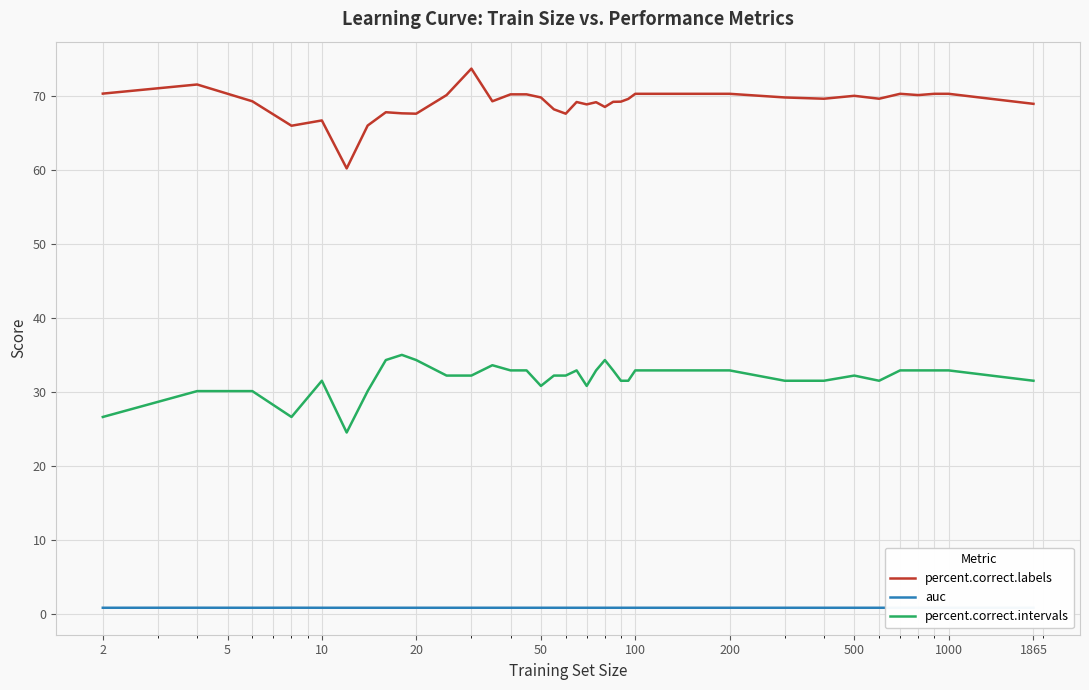

What is the highest value of the percent.correct.labels series?

73.6